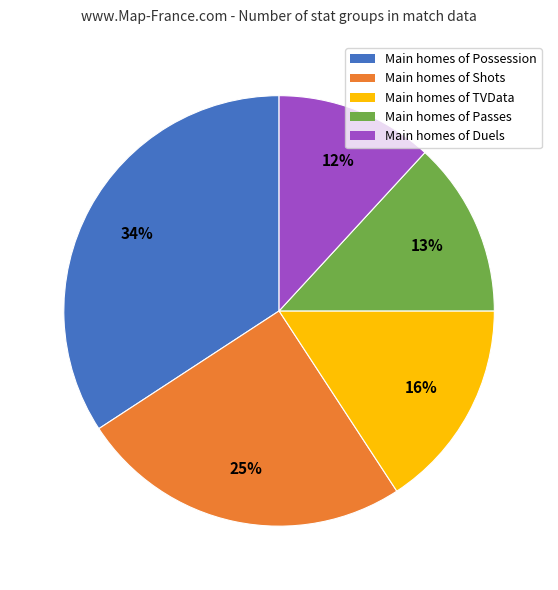

How many slices are in this pie chart?

5